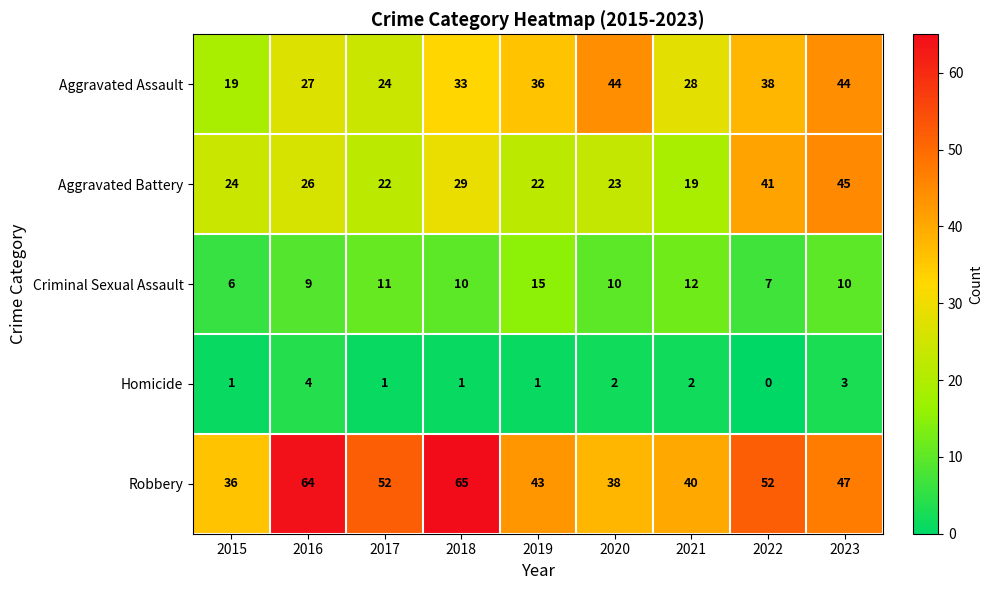

What is the sum of the Criminal Sexual Assault values at 2016 and 2018?

19